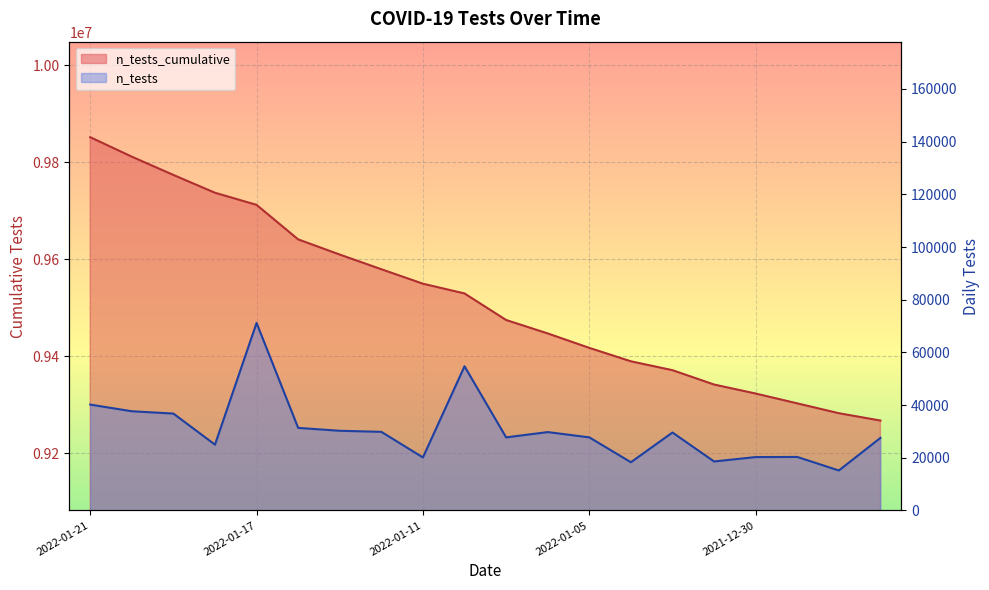

Where is the first local maximum for n_tests?

2022-01-17